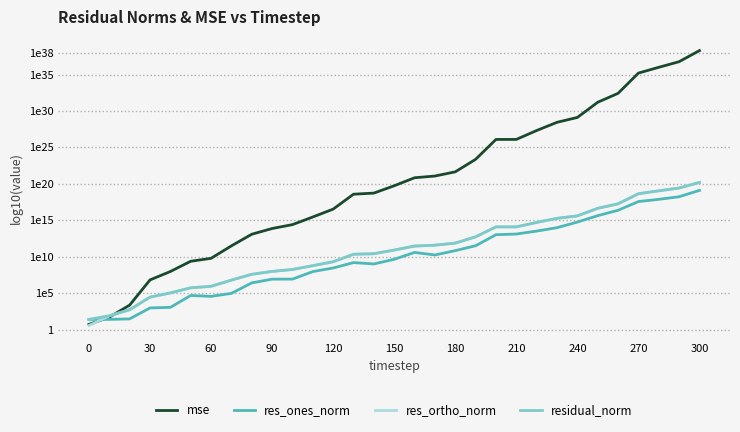

Reading left to right, extract all data points from this chart.

mse: 0.7	1.7	3.4	6.8	8.0	9.4	9.8	11.5	13.1	13.9	14.4	15.4	16.5	18.6	18.7	19.7	20.8	21.1	21.6	23.4	26.1	26.1	27.3	28.4	29.1	31.2	32.4	35.2	36.0	36.8	38.3
res_ones_norm: 1.4	1.4	1.5	3.0	3.0	4.7	4.6	5.0	6.4	6.9	6.9	8.0	8.4	9.2	9.0	9.6	10.6	10.2	10.8	11.5	13.0	13.1	13.5	14.0	14.7	15.6	16.4	17.6	17.9	18.2	19.1
res_ortho_norm: 0.6	1.9	2.7	4.4	5.0	5.7	5.9	6.8	7.6	8.0	8.2	8.8	9.3	10.3	10.4	10.9	11.5	11.6	11.9	12.7	14.1	14.1	14.7	15.3	15.6	16.6	17.2	18.6	19.0	19.4	20.2
residual_norm: 1.4	1.9	2.7	4.4	5.0	5.7	5.9	6.8	7.6	8.0	8.2	8.8	9.3	10.3	10.4	10.9	11.5	11.6	11.9	12.7	14.1	14.1	14.7	15.3	15.6	16.6	17.3	18.6	19.0	19.4	20.2